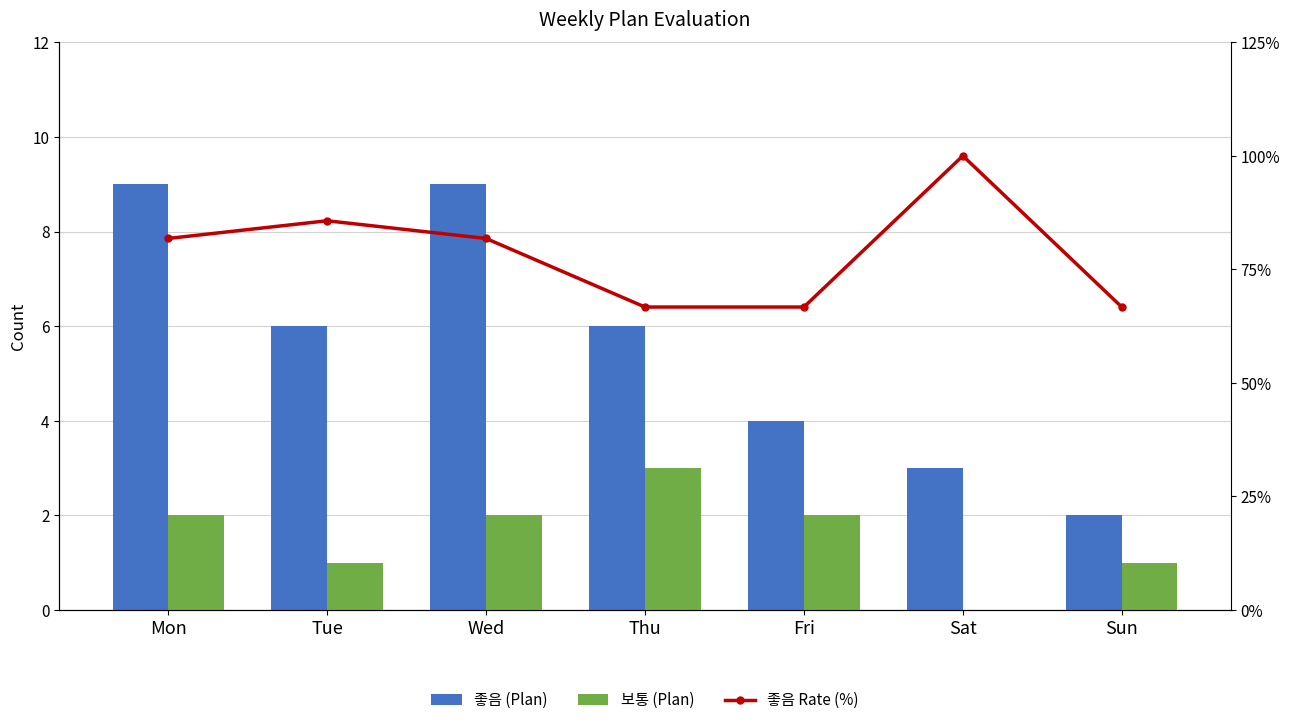

What value does the 좋음 (Plan) series have at Sat?

3.0